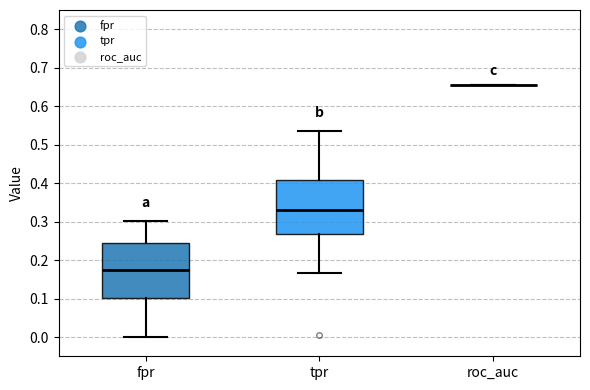

Reading left to right, read every box against the y-axis: the position of its median line, the range the box covers, and the ends of its whiskers. The values are not printed on the chart, so give them approximately, as read against the axis.

fpr: median 0.17, box 0.10 to 0.24, whiskers 0.00 to 0.30
tpr: median 0.33, box 0.27 to 0.41, whiskers 0.17 to 0.54
roc_auc: box collapsed to a line at 0.65, whiskers 0.65 to 0.65